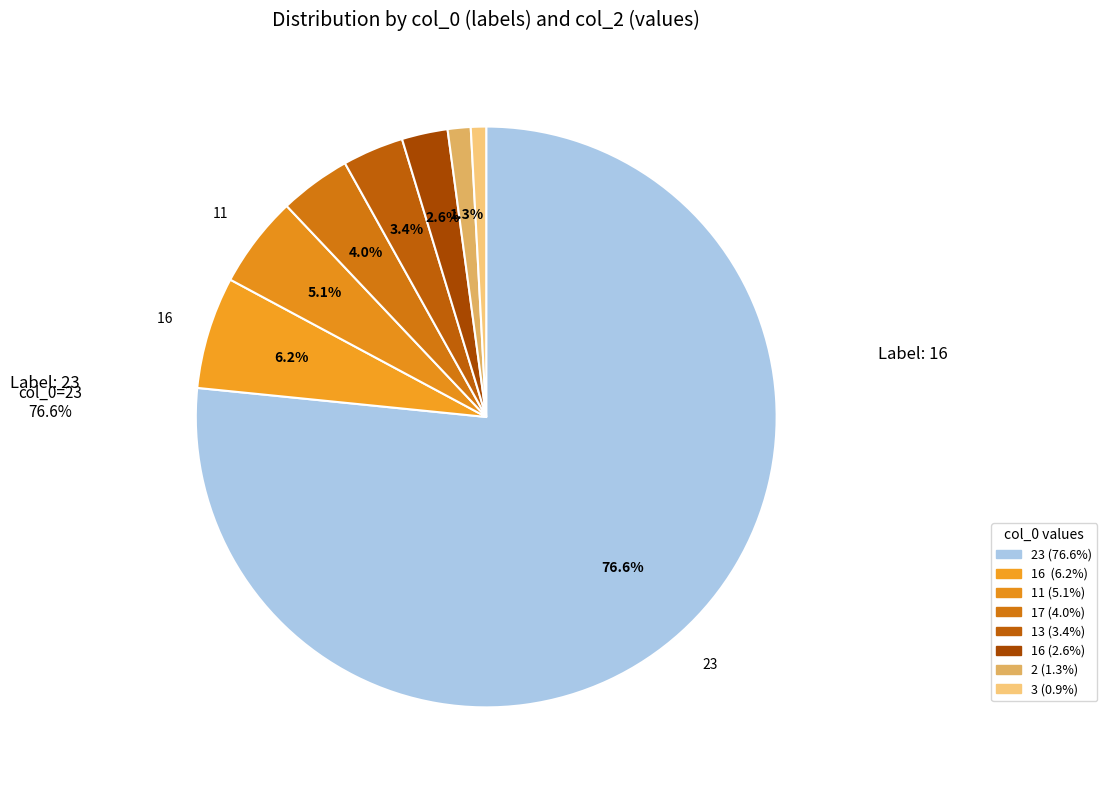

Which category accounts for the majority?

23